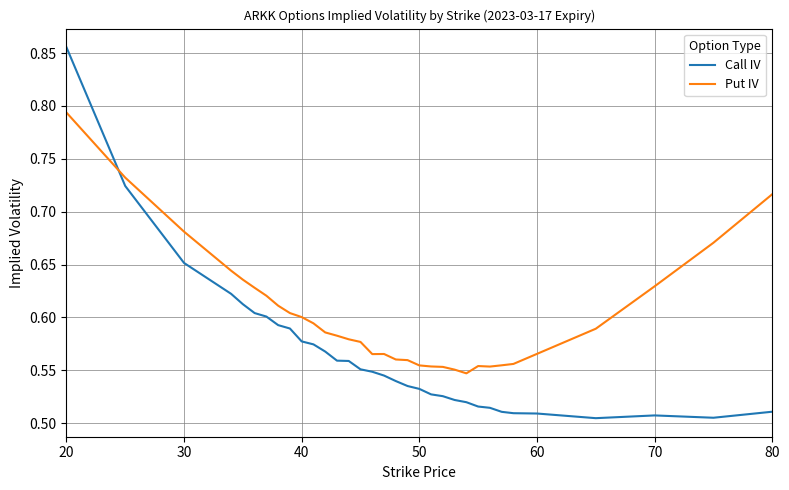

What is the difference between the maximum and minimum values in the Call IV series?

0.4